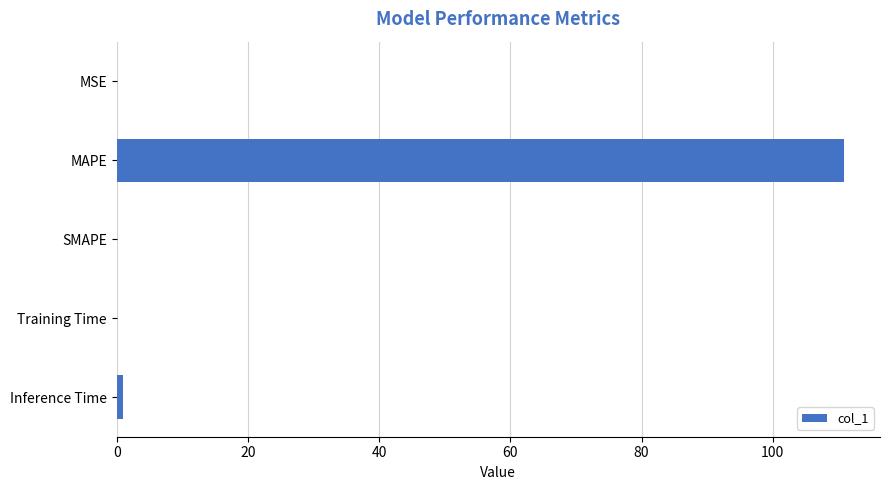

The chart shows a value of 0.0 at MSE. True or false?

True